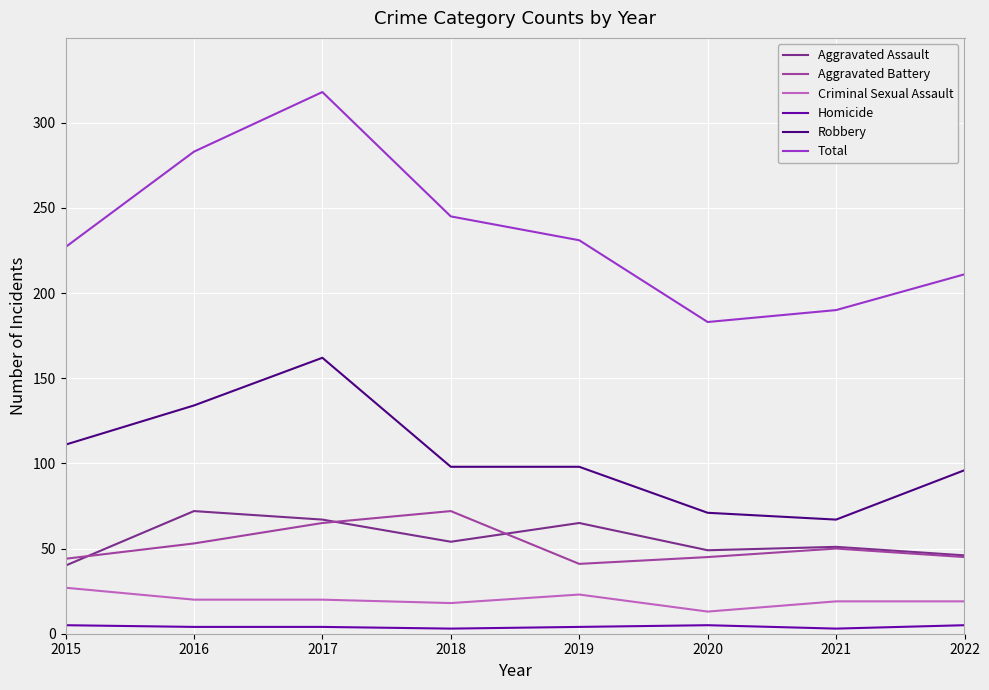

The value of Total at 2019 is 231. True or false?

True